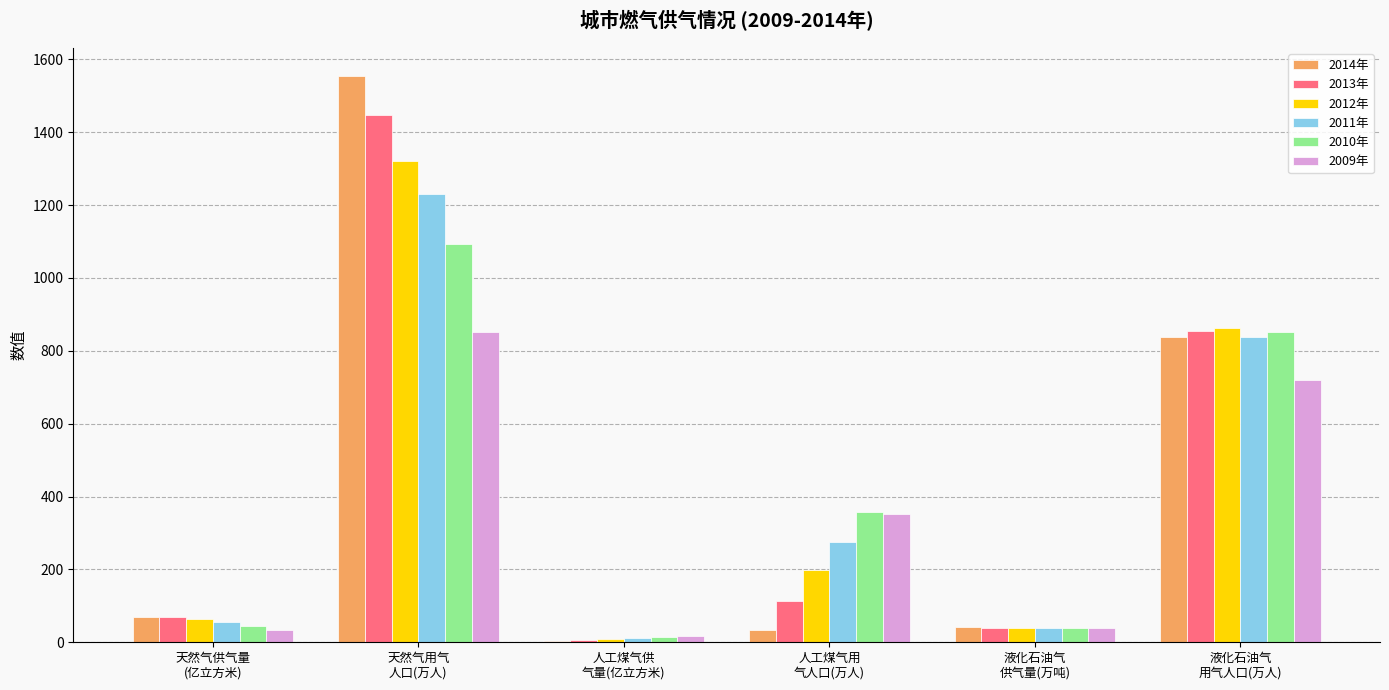

What are all the series names shown in the legend?

2014年, 2013年, 2012年, 2011年, 2010年, 2009年